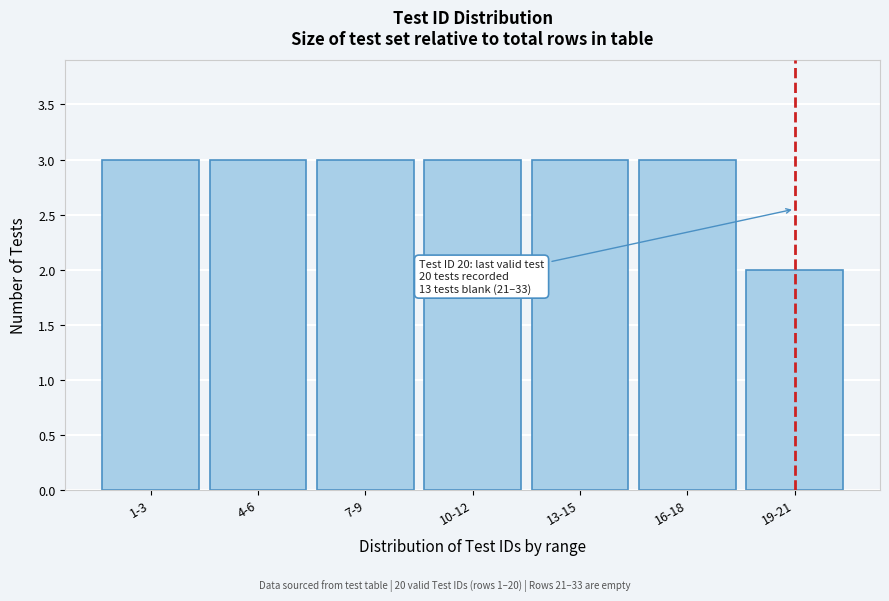

Reading left to right, extract all data points from this chart.

3	3	3	3	3	3	2